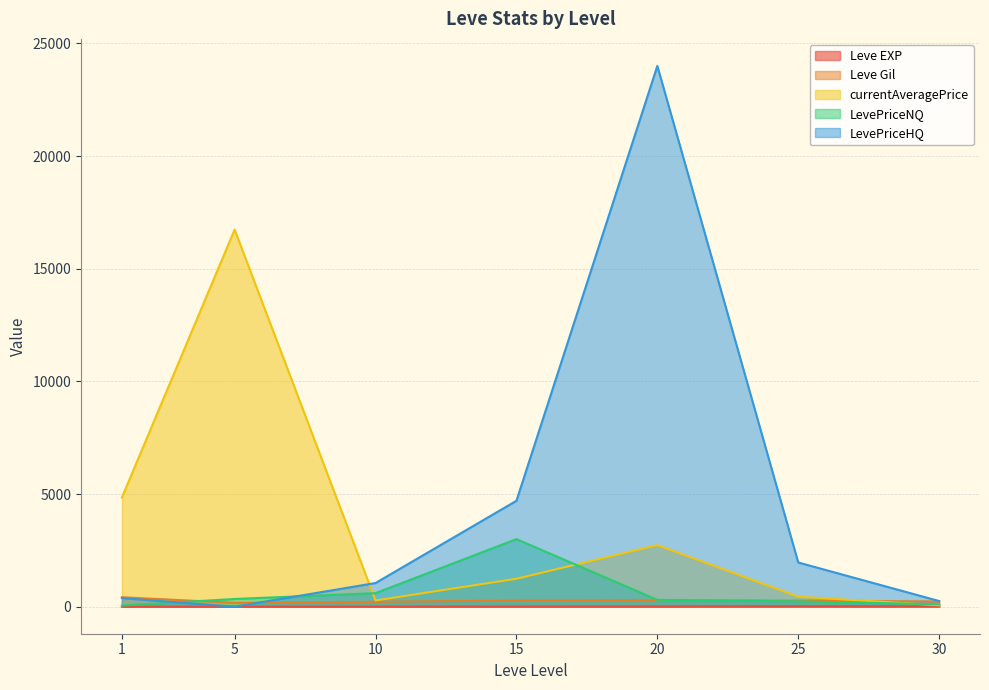

The value of Leve EXP at 5 is 0. True or false?

False